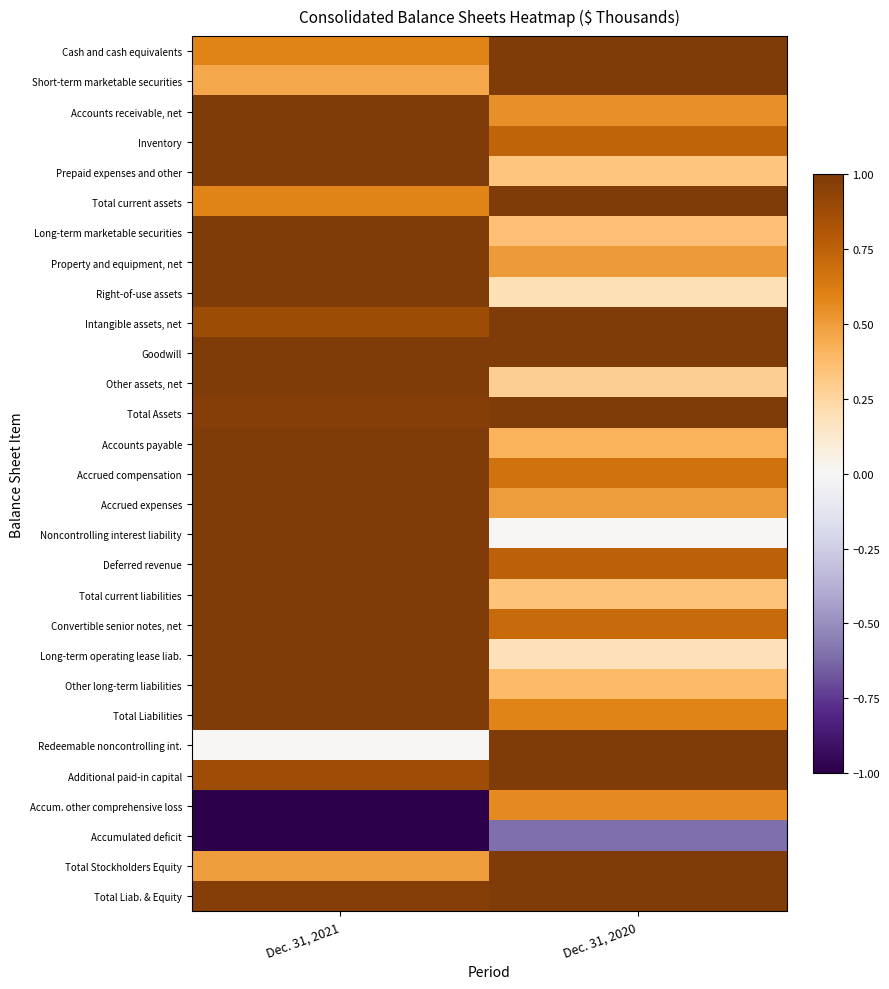

At which category does the chart reach its minimum across all series?

Dec. 31, 2021